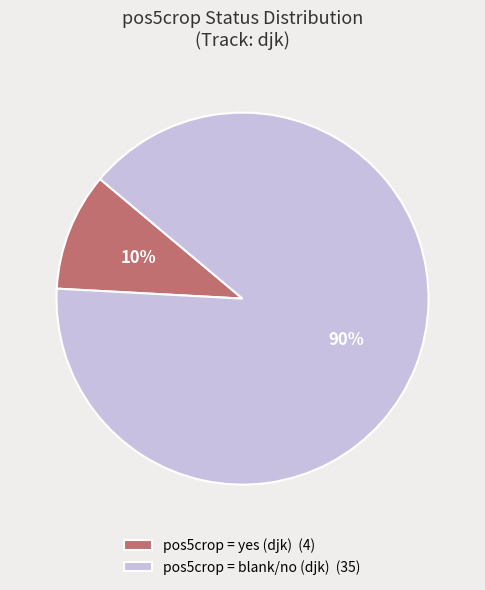

What percentage is the pos5crop = blank/no (djk) (35) slice, to the nearest percent?

90%